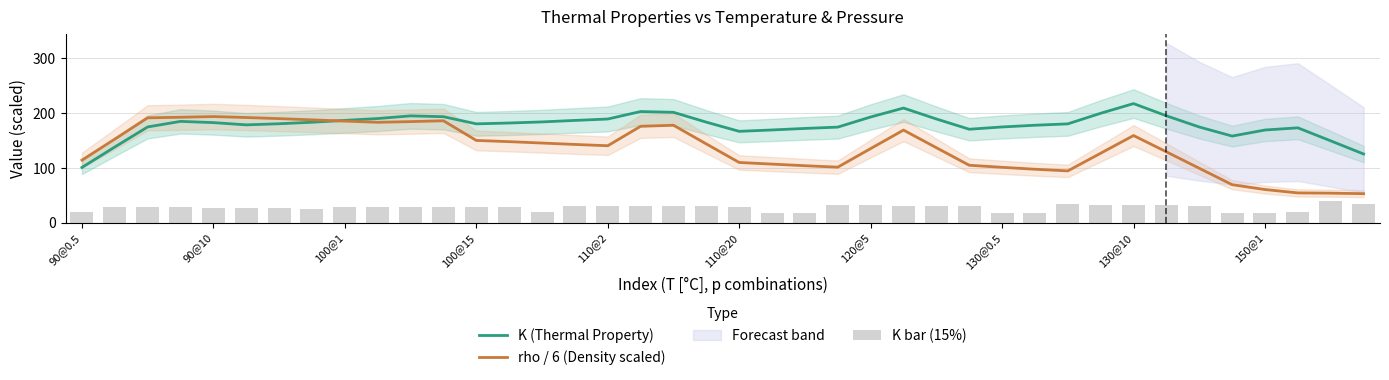

What is the maximum value for K bar (15%)?

40.0